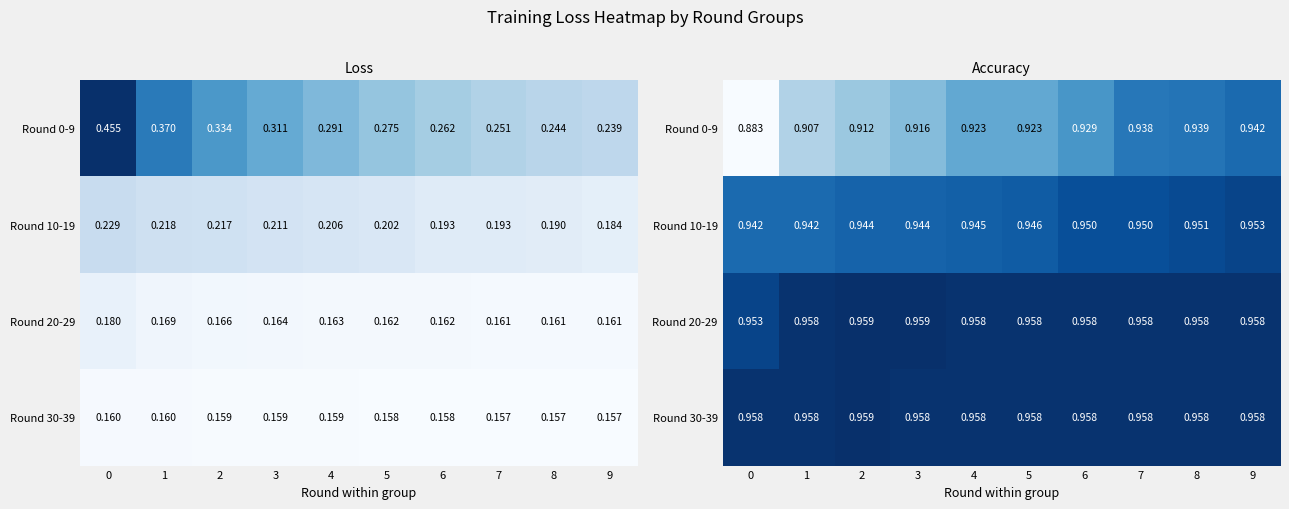

Which series has the widest spread of values?

Round 0-9